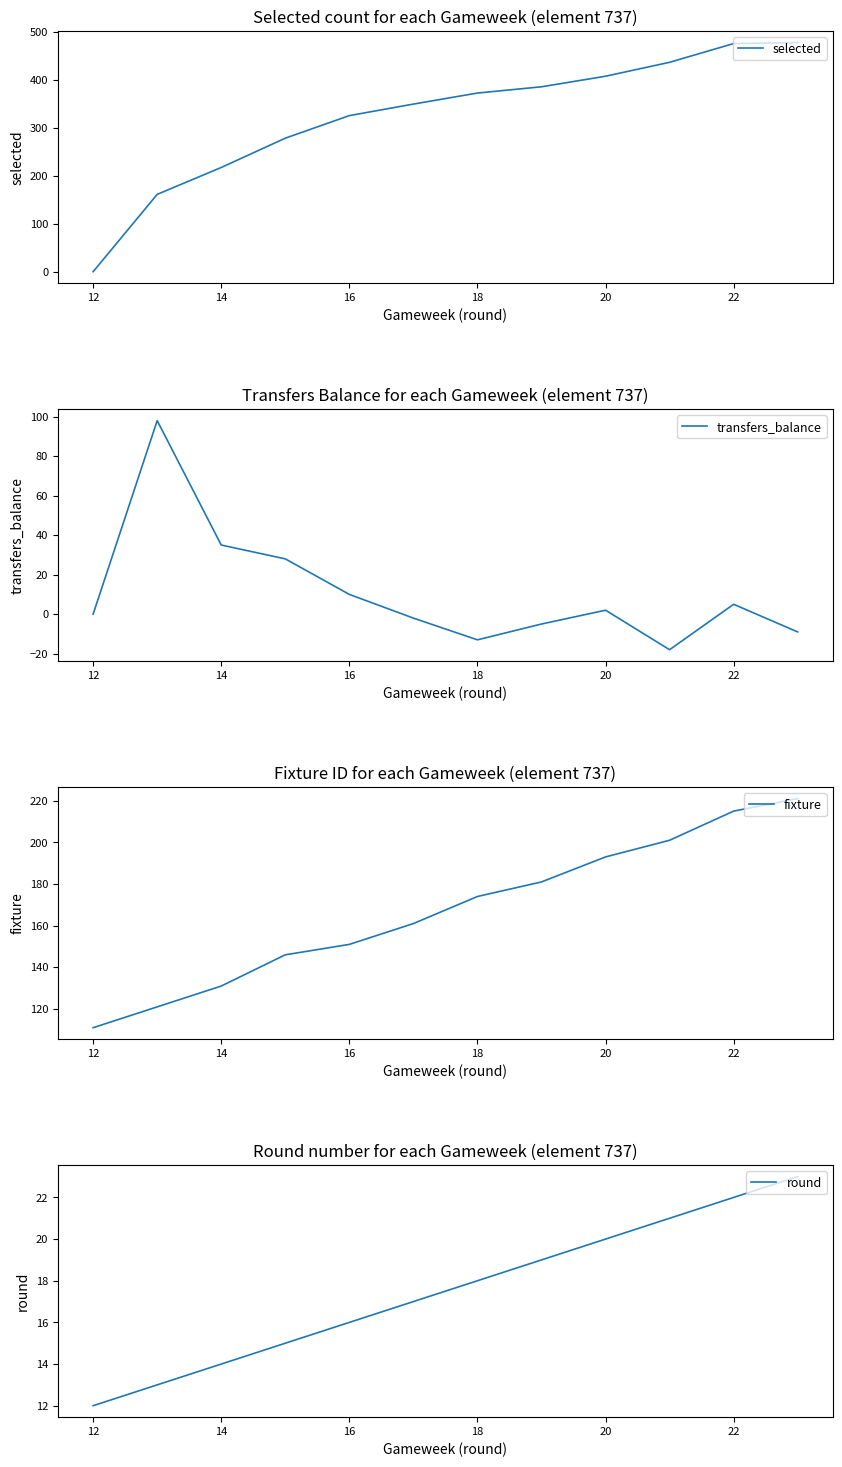

At which label does selected reach its minimum?

12